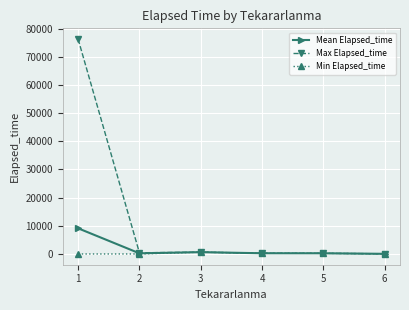

Which series has the largest total across all categories?

Max Elapsed_time